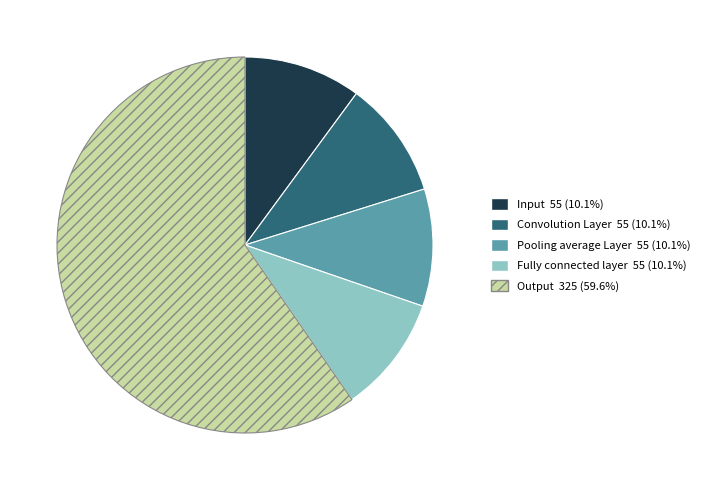

Do Input and Pooling average Layer together represent more than half of the pie?

No